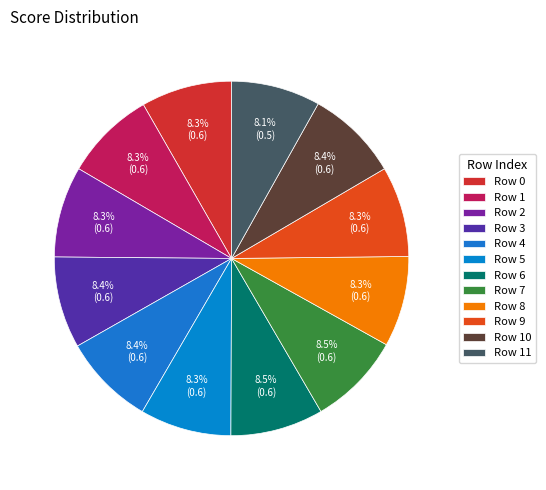

Which slice is the smallest?

11